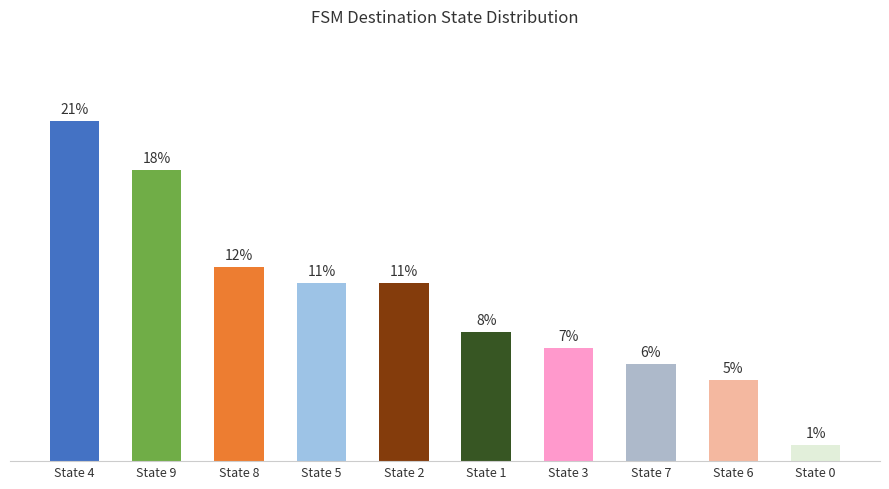

Which label corresponds to the smallest value in the chart?

State 0